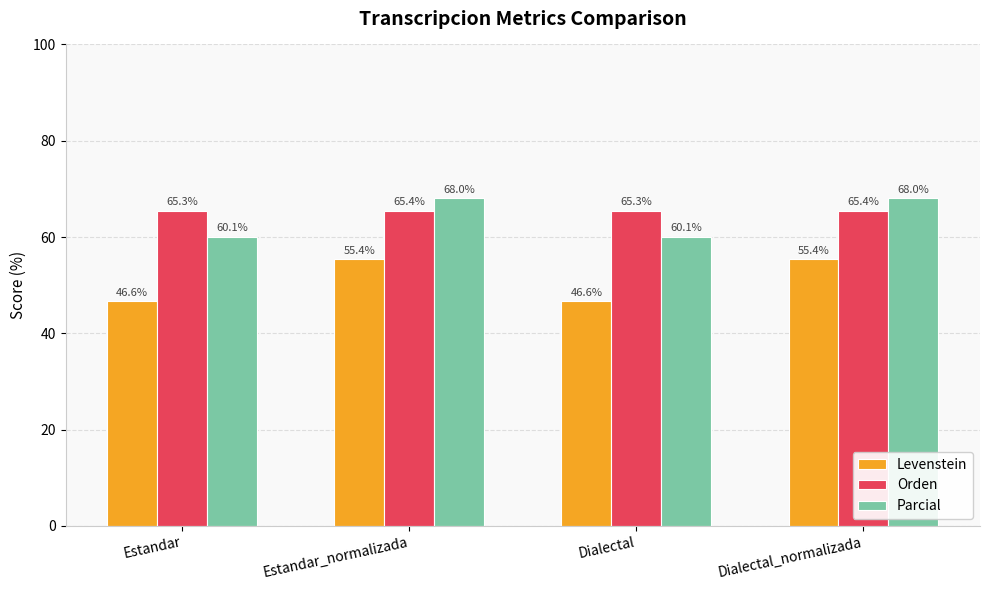

Does the chart contain any negative values?

No